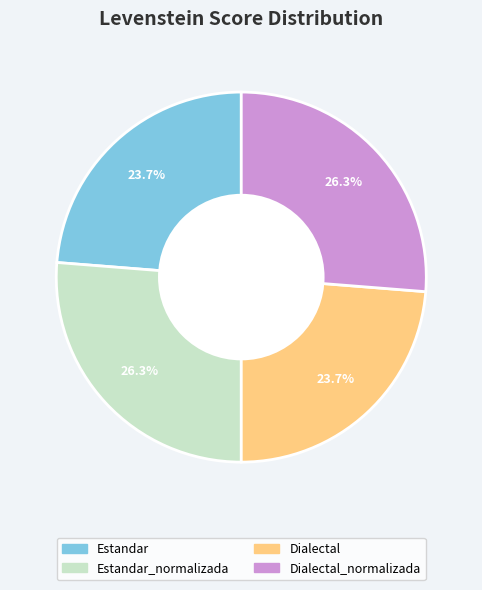

Is there any slice that represents more than half of the pie?

No